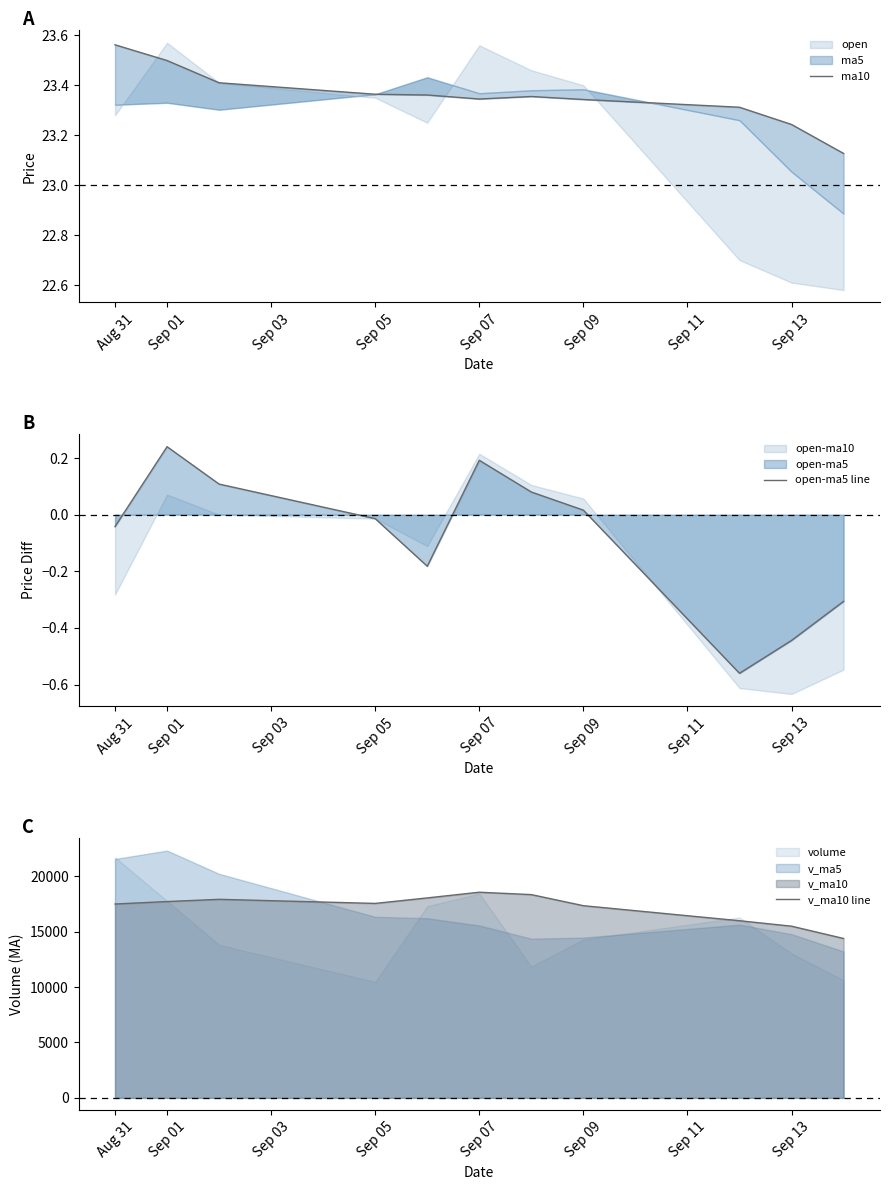

Reading left to right, list all the values displayed in this chart.

ma10: 23.6	23.5	23.4	23.4	23.4	23.3	23.4	23.3	23.3	23.2	23.1
open-ma5 line: -0.0	0.2	0.1	-0.0	-0.2	0.2	0.1	0.0	-0.6	-0.4	-0.3
v_ma10 line: 17493.5	17714.3	17916.1	17546.8	18043.4	18557.2	18341.5	17341.7	15985.0	15492.4	14383.3